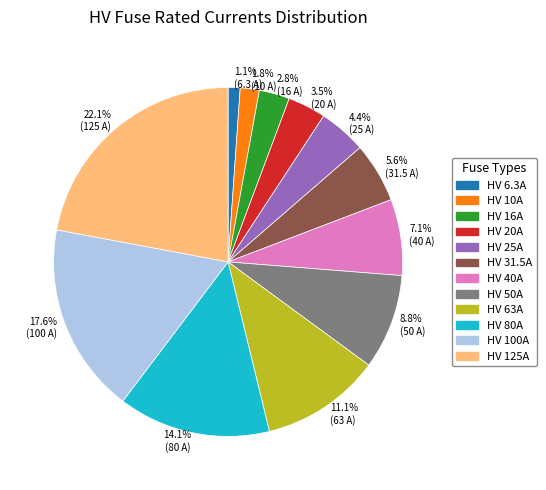

Combined, what portion of the pie is 11.1% (63 A) and 3.5% (20 A)?

14.6%